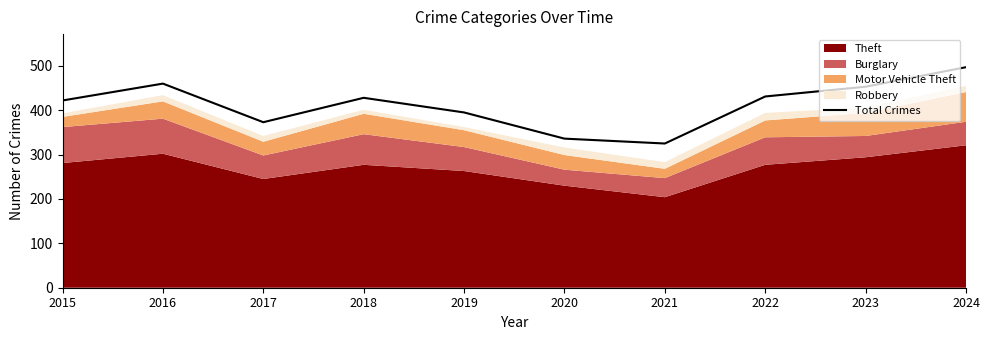

How many points are lower than both their immediate neighbors (excluding endpoints)?

2